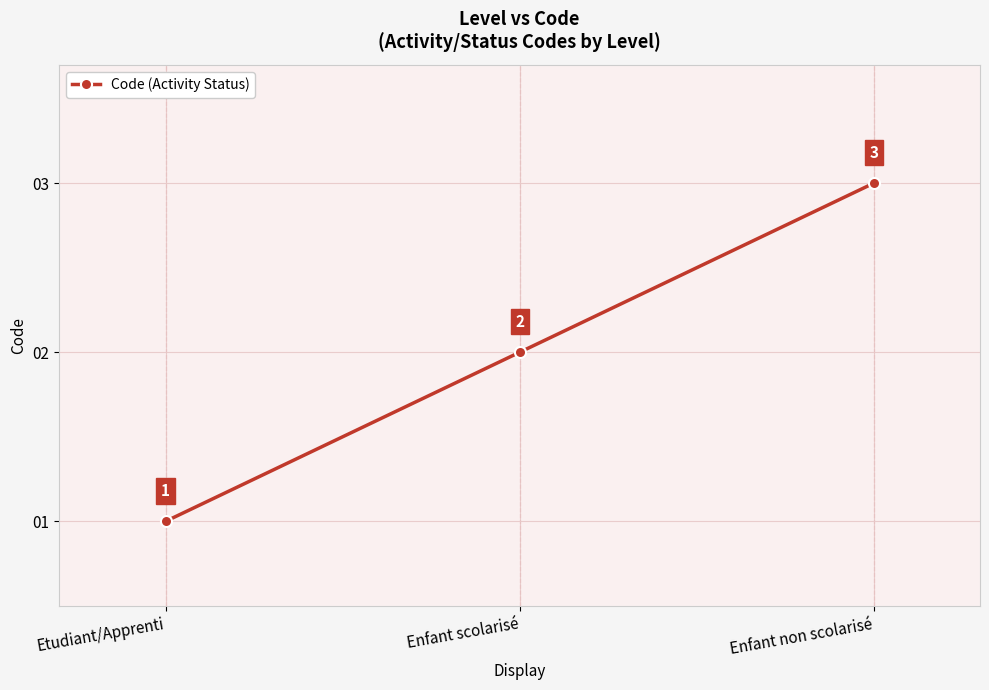

How many distinct data groups are displayed?

1